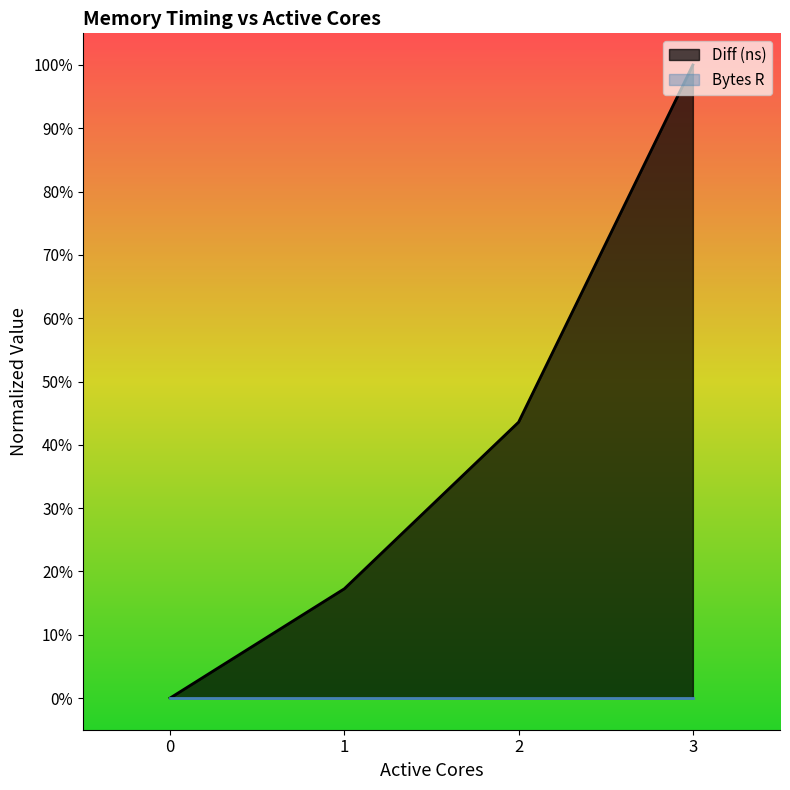

What is the value of the 2nd point from the left?

0.2